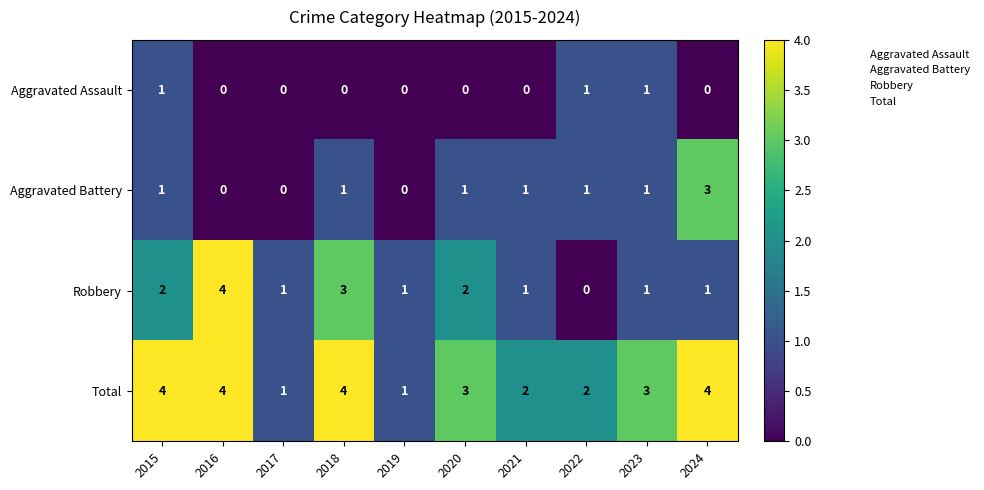

Which series has the largest range (max minus min)?

Robbery